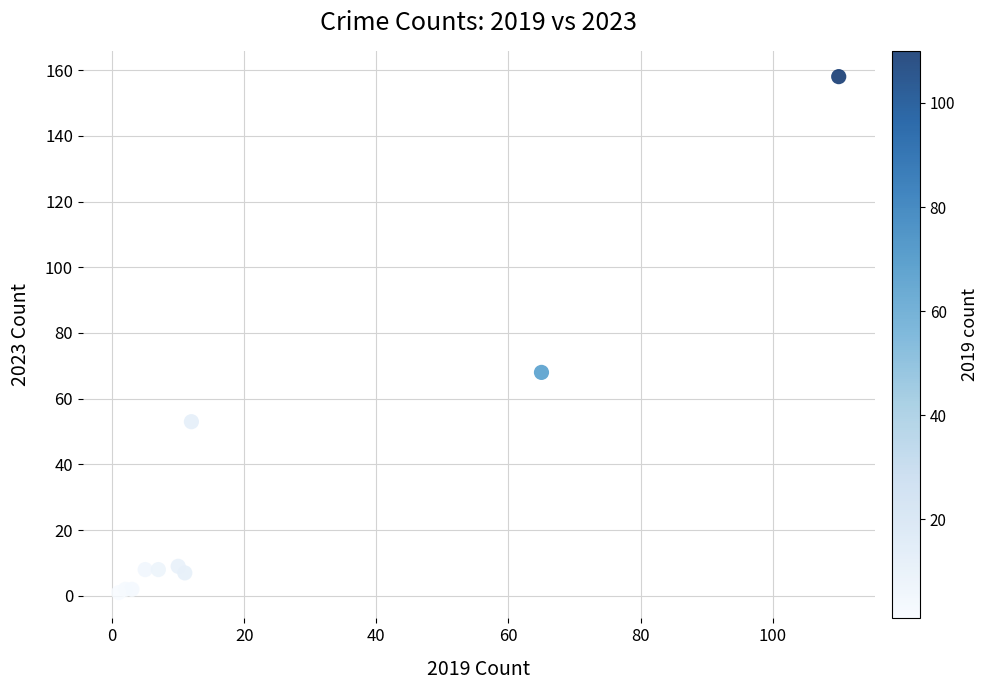

What Y value in the scatter plot is closest to 79?

68